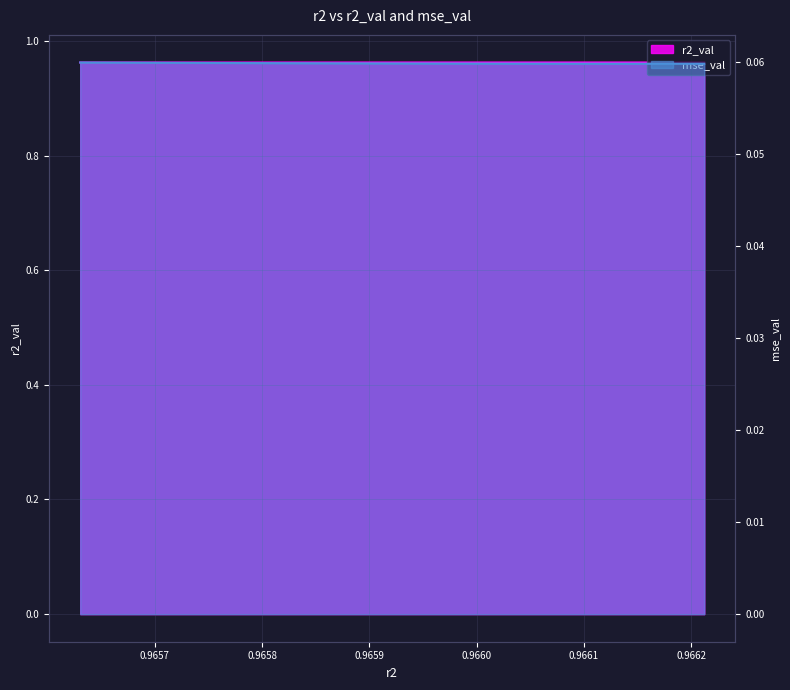

What is the value of the r2_val point at the 10th from the left?

1.0